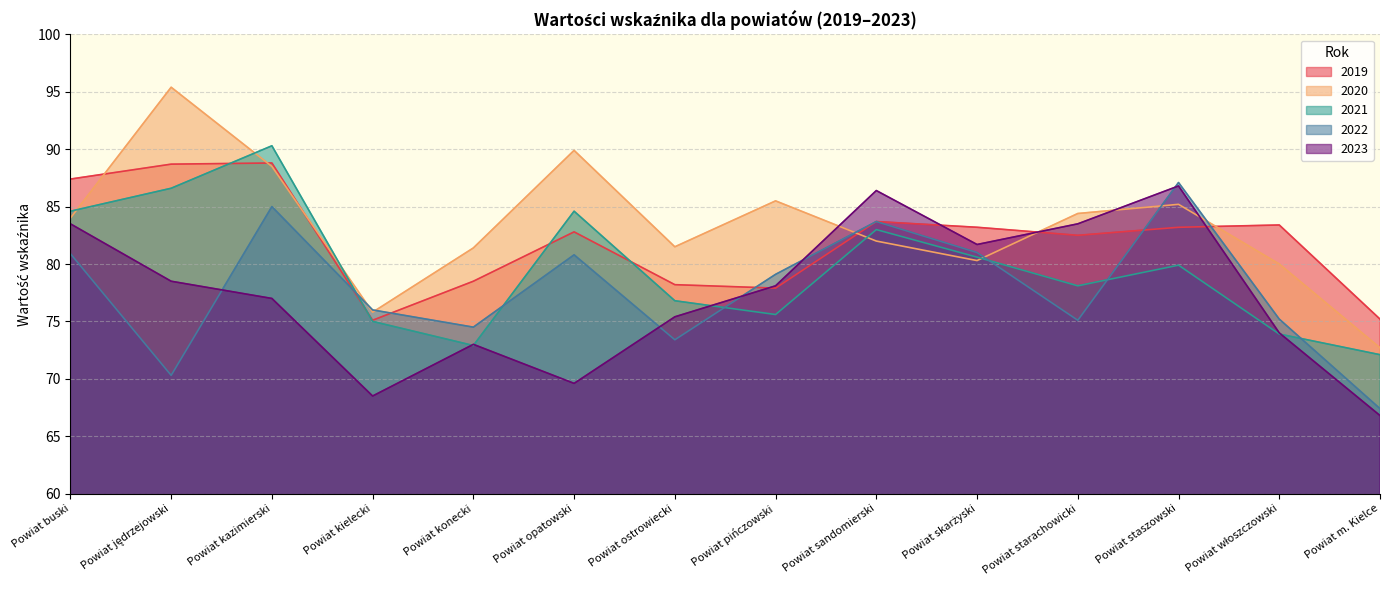

How many series are shown in this chart?

5